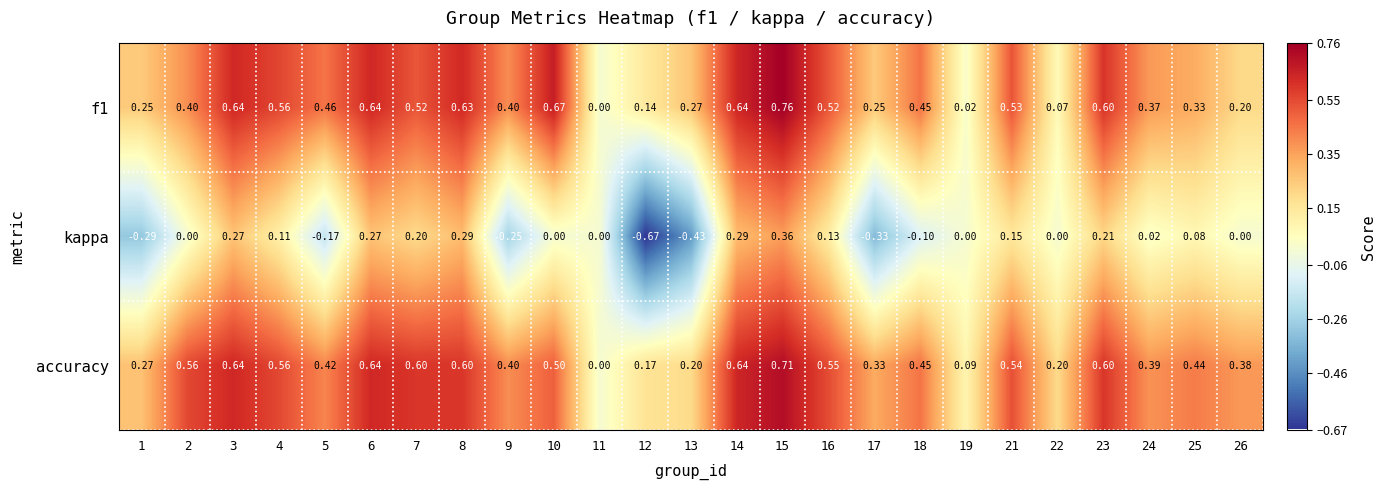

Which series has the widest spread of values?

kappa